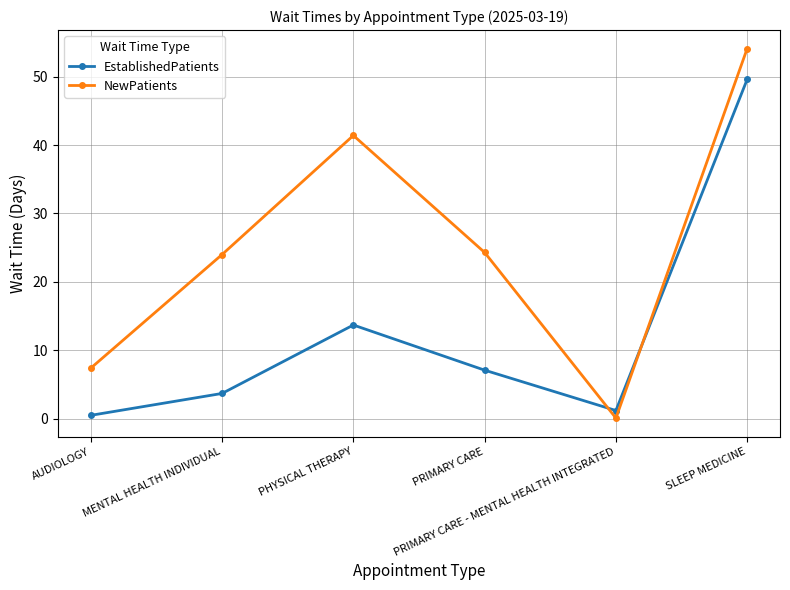

True or false: NewPatients and EstablishedPatients intersect in this chart.

True